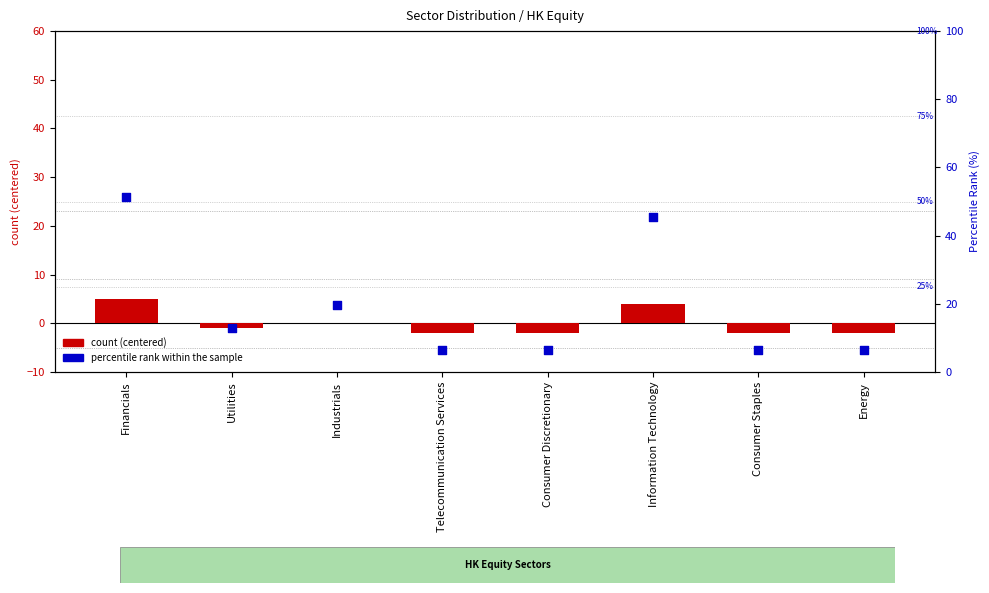

At which category is the sum across all series the highest?

Financials